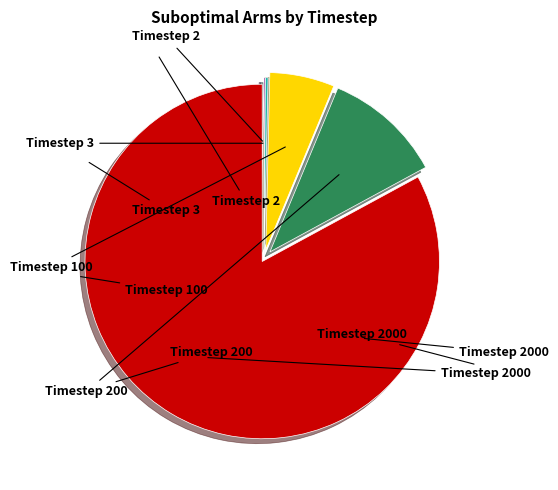

Does any single category account for the majority?

Yes